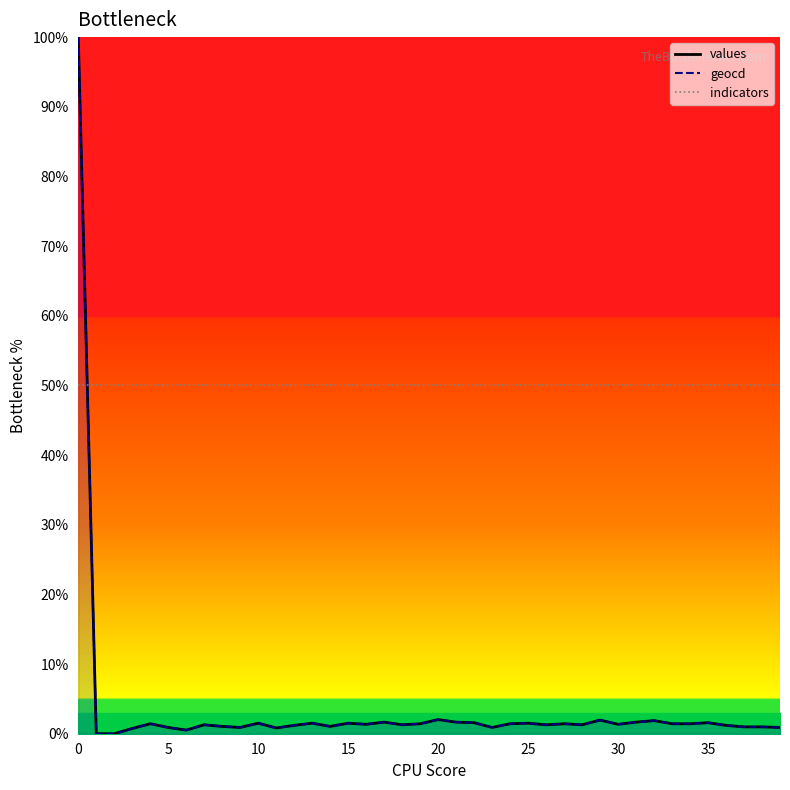

What is the greatest value displayed?

100.0